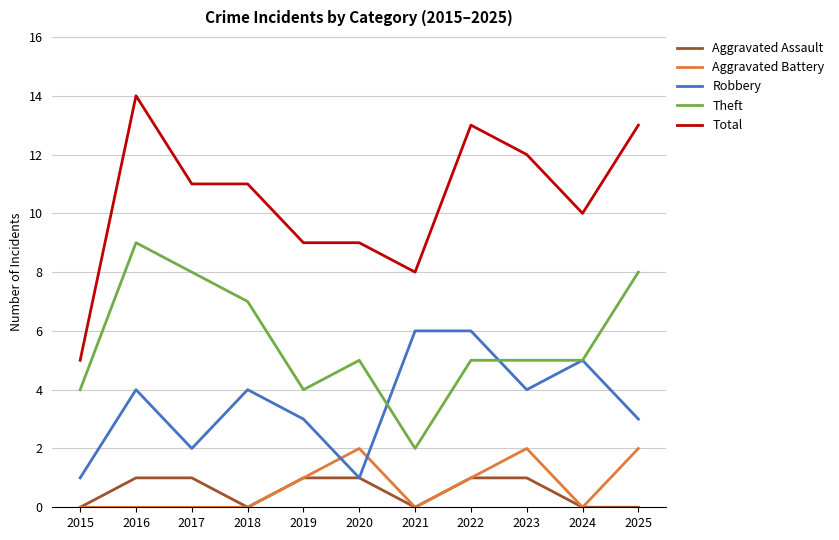

Which series has the largest range (max minus min)?

Total